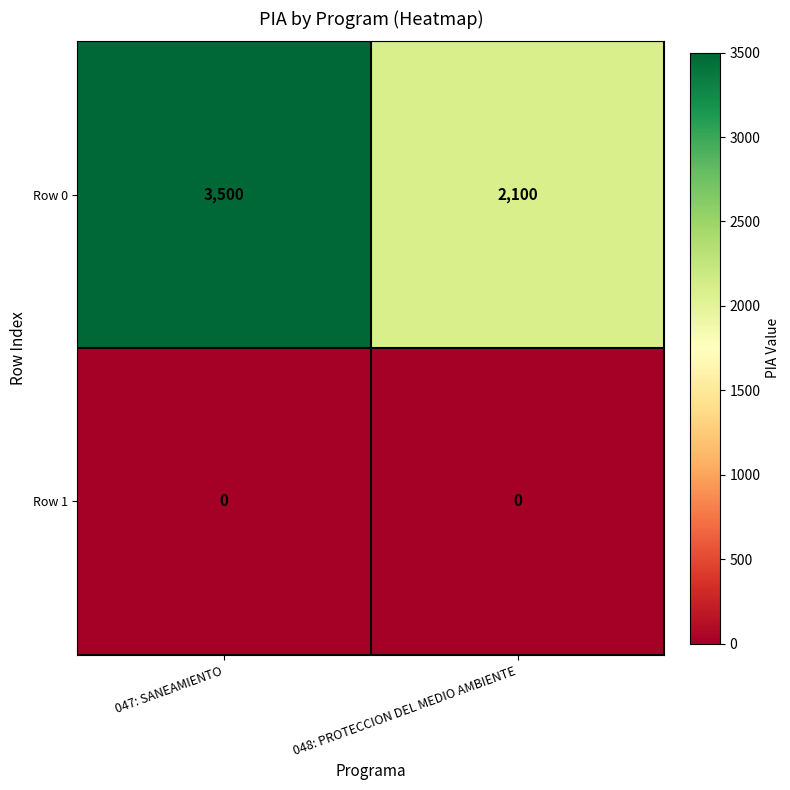

Which series has the largest total across all categories?

Row 0